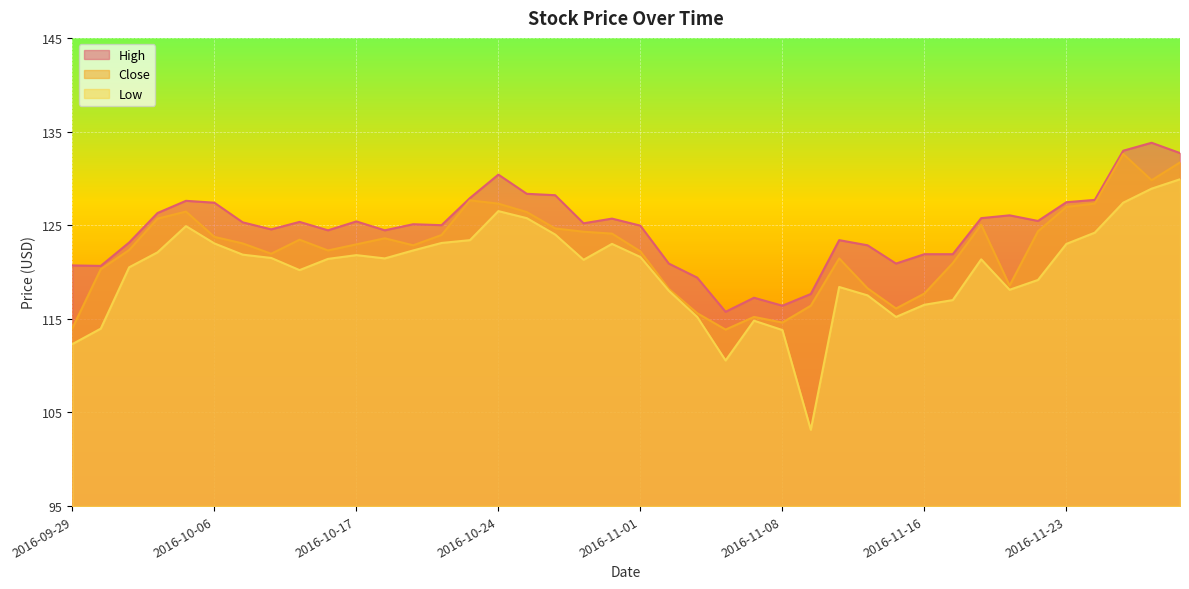

Does the chart display data point markers on the line(s)?

No